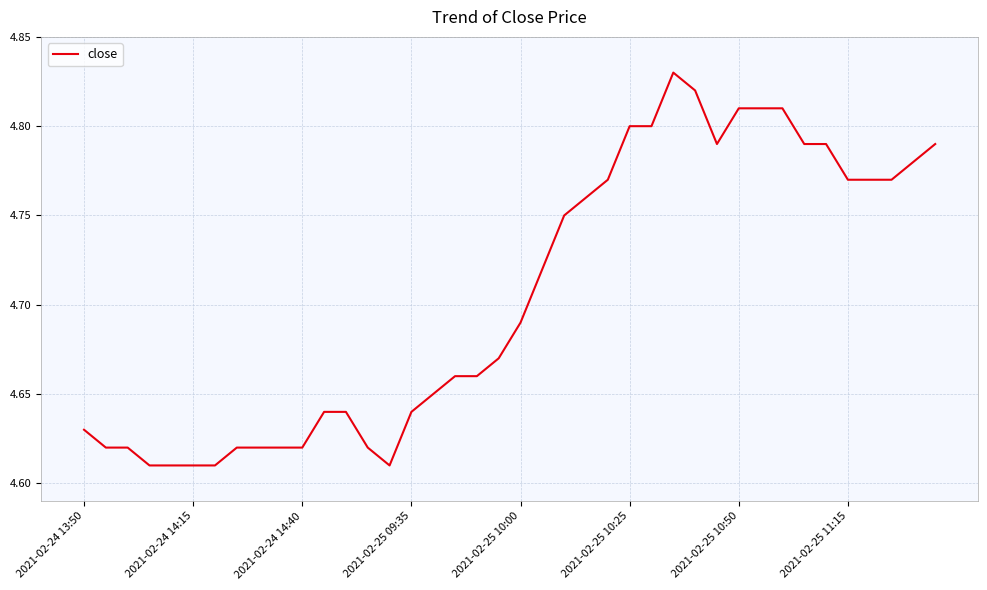

How many lines are shown in the chart?

1